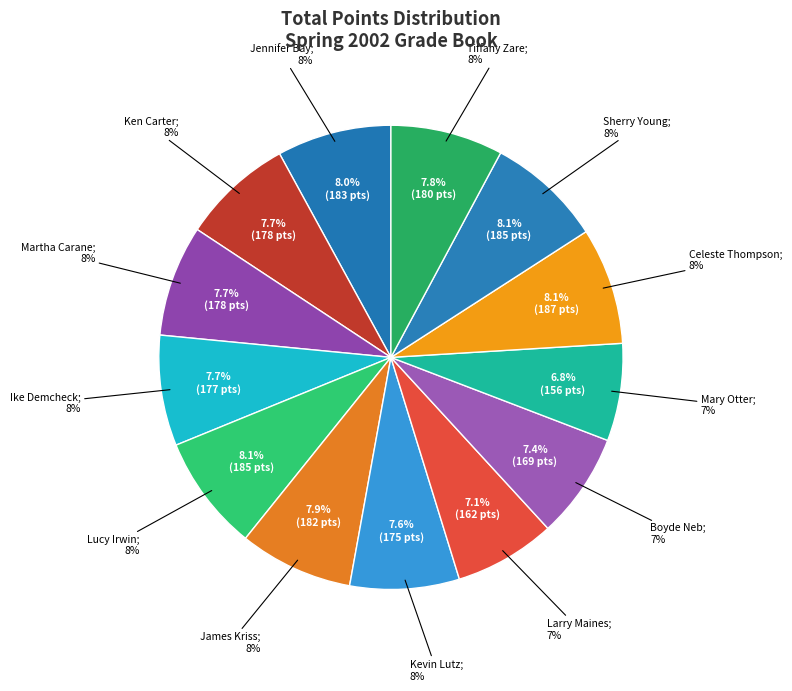

How many slices are in this pie chart?

13